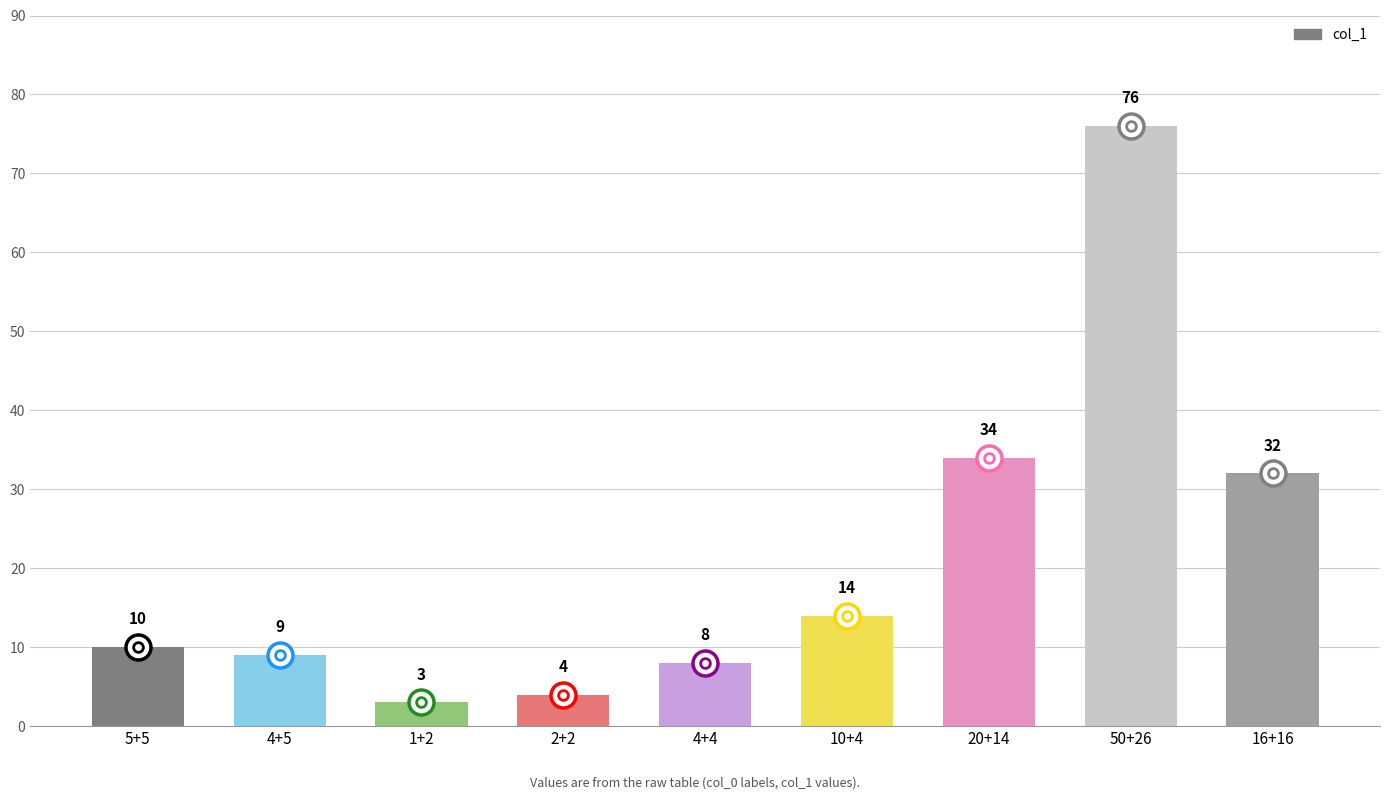

What is the label of the 7th bar from the left?

20+14